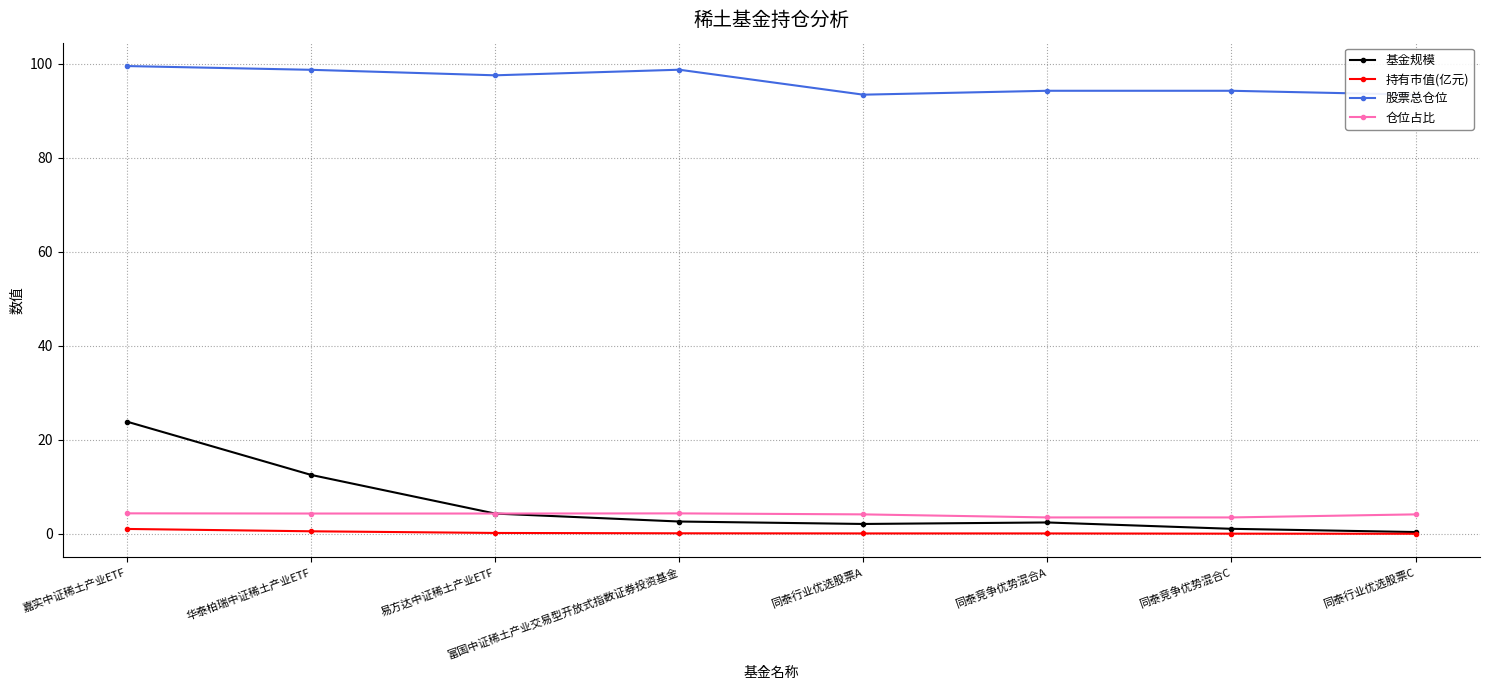

What is the difference between the highest and lowest values at 同泰行业优选股票A?

93.4